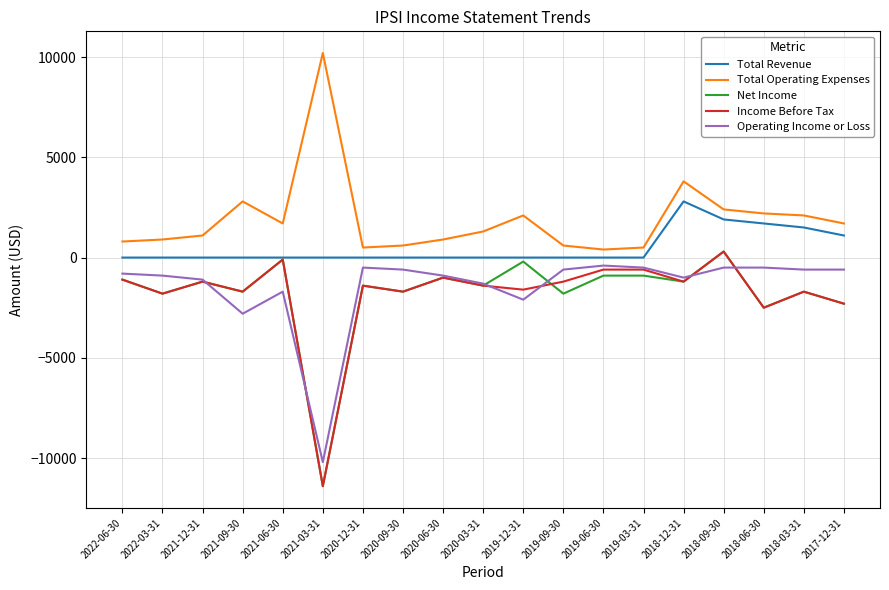

At which label does Income Before Tax reach its peak?

2018-09-30